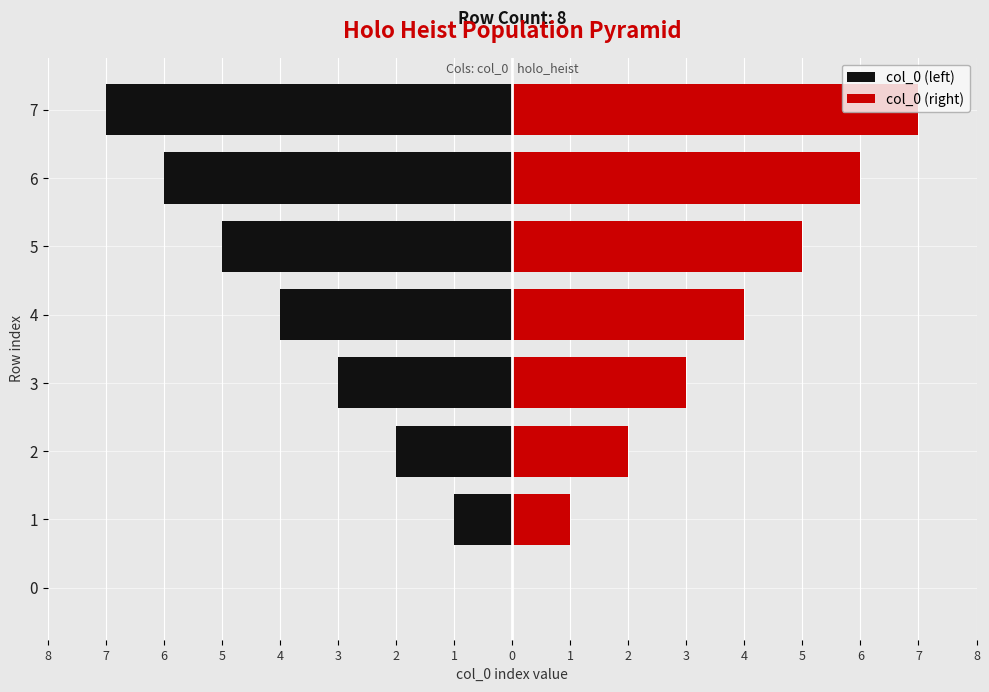

How many values in the col_0 (right) series exceed 4?

3